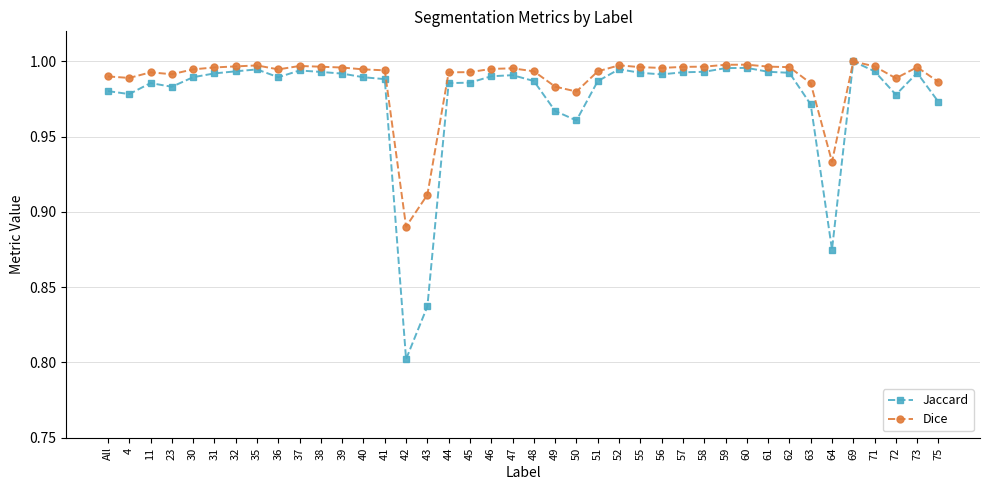

Which series has the widest spread of values?

Jaccard